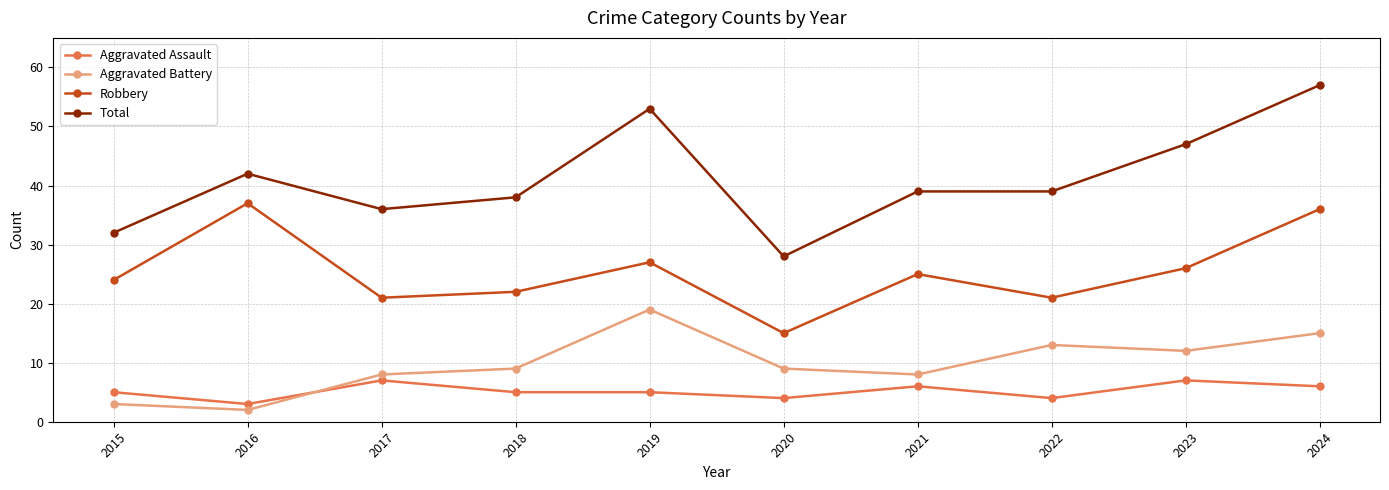

Which series has the widest spread of values?

Total